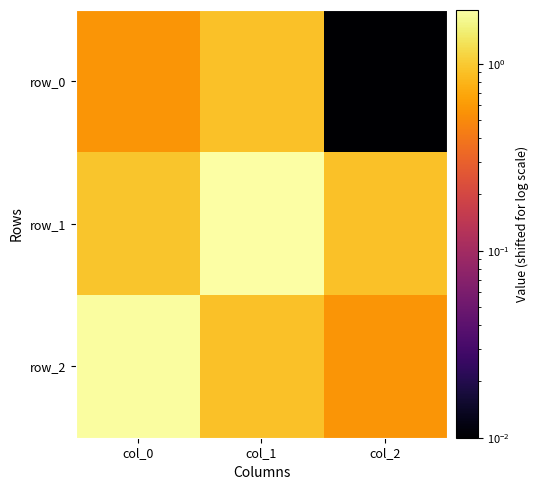

List the series in order of their peak value, lowest first.

row_0, row_2, row_1